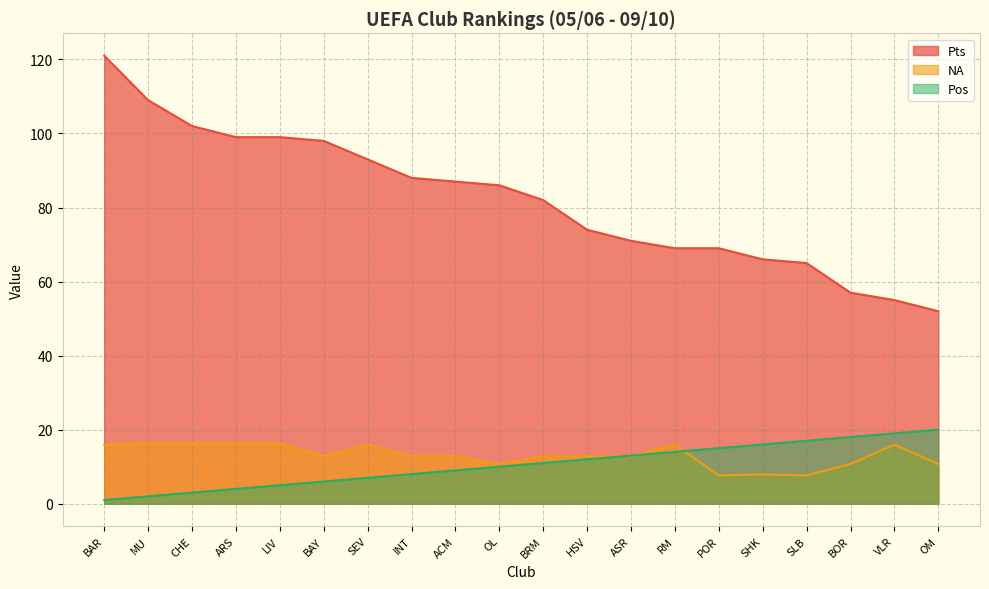

Is the value of Pts at CHE greater than the value of Pos at OL?

Yes